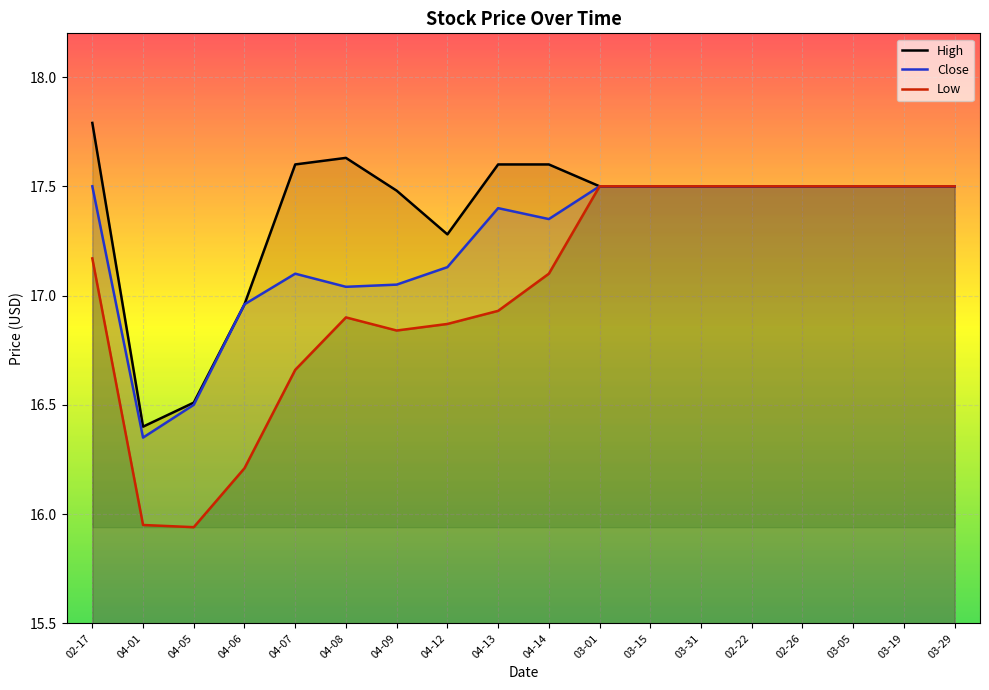

True or false: High and Close intersect in this chart.

False